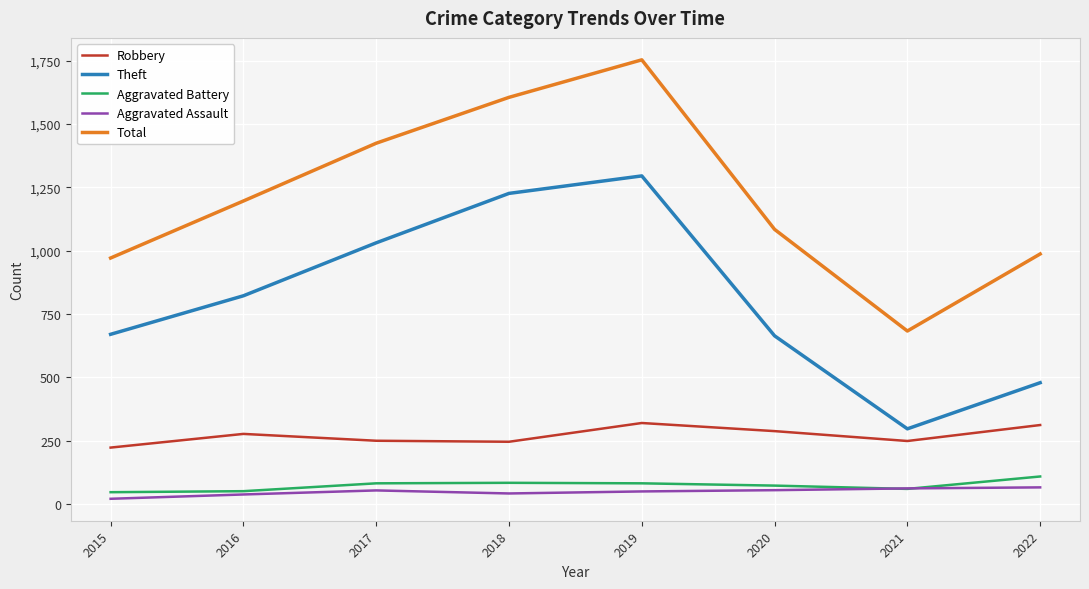

Is the value of Aggravated Assault at 2015 greater than the value of Total at 2018?

No